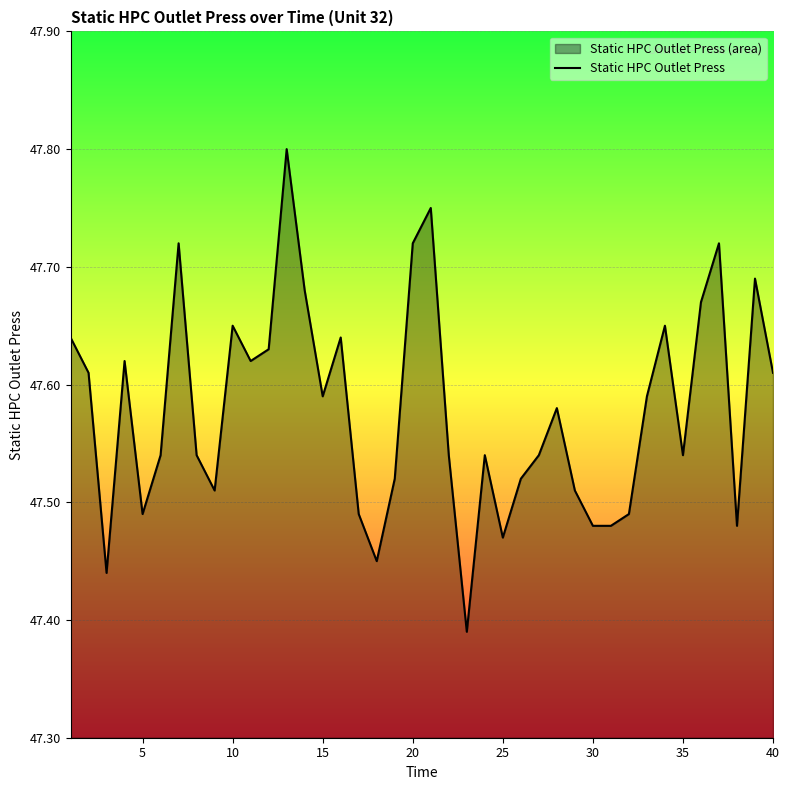

Reading left to right, list all the values displayed in this chart.

47.6	47.6	47.4	47.6	47.5	47.5	47.7	47.5	47.5	47.6	47.6	47.6	47.8	47.7	47.6	47.6	47.5	47.5	47.5	47.7	47.8	47.5	47.4	47.5	47.5	47.5	47.5	47.6	47.5	47.5	47.5	47.5	47.6	47.6	47.5	47.7	47.7	47.5	47.7	47.6